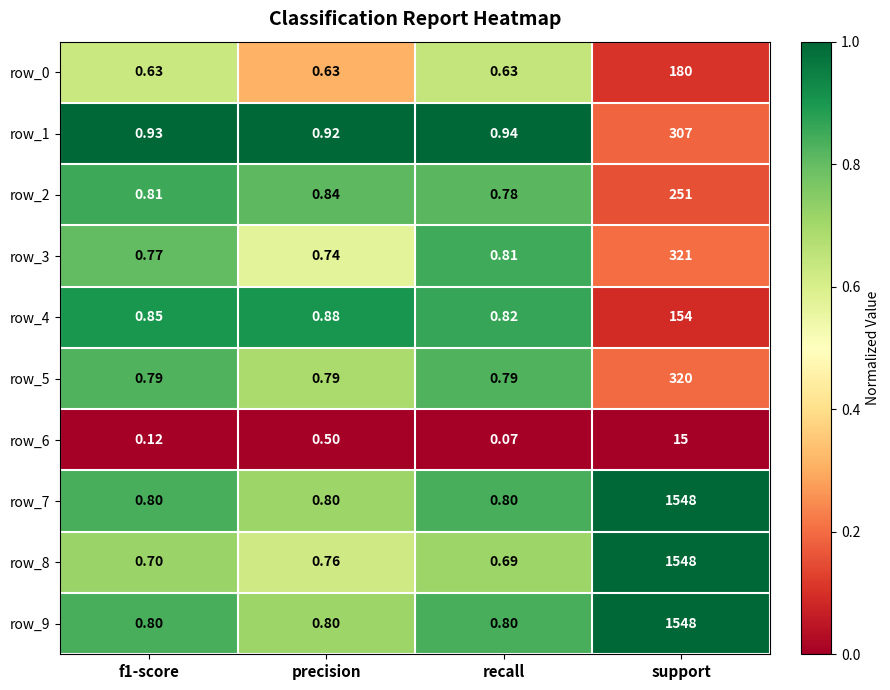

Which series has the widest spread of values?

row_8